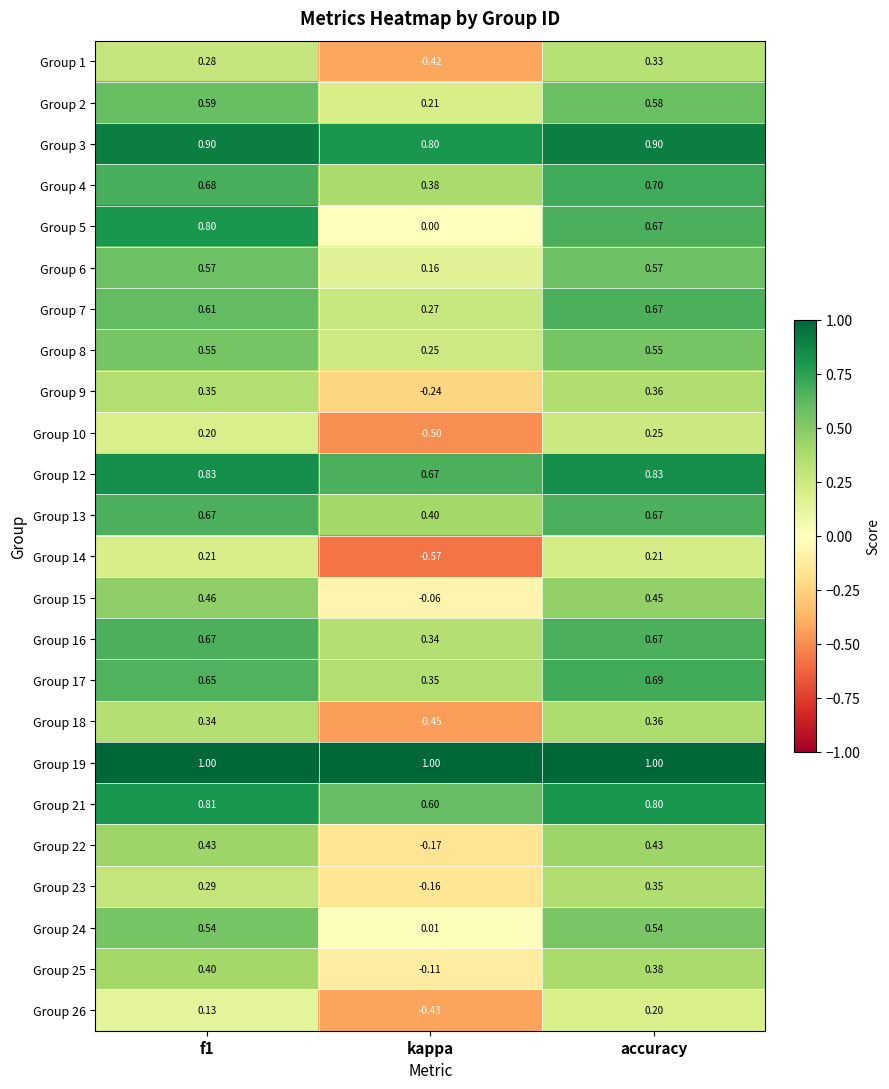

At which label does Group 6 reach its minimum?

kappa